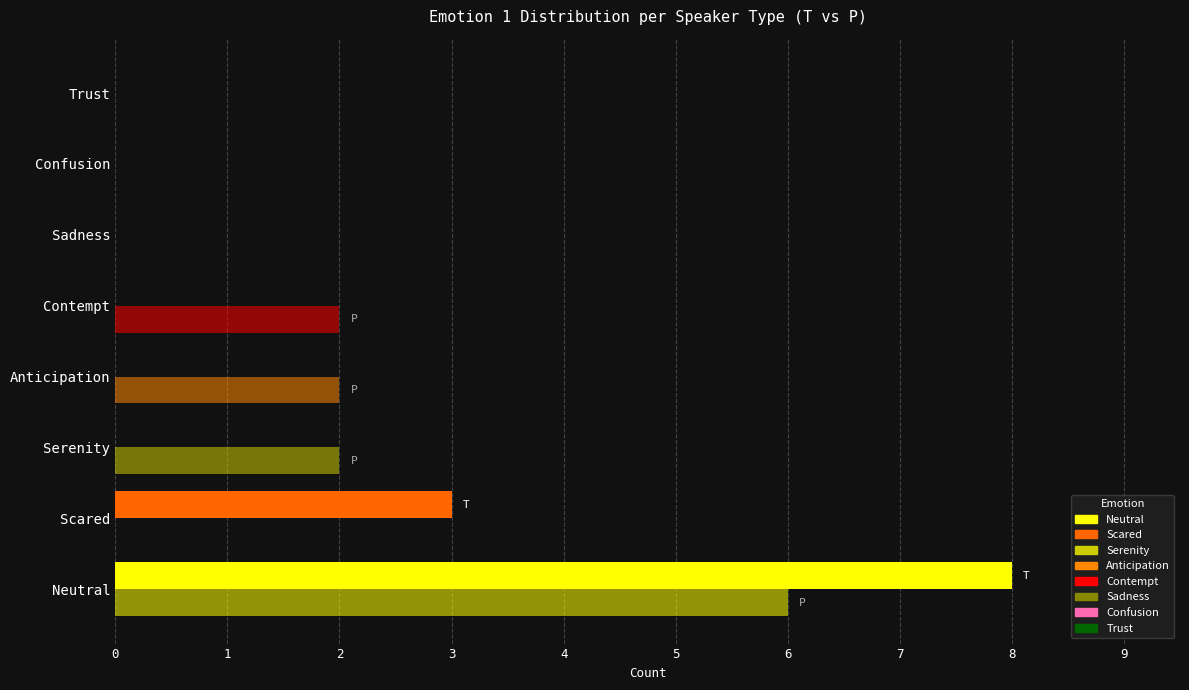

Reading left to right, extract all data points from this chart.

T (Therapist): 8	3	0	0	0	0	0	0
P (Patient): 6	0	2	2	2	0	0	0